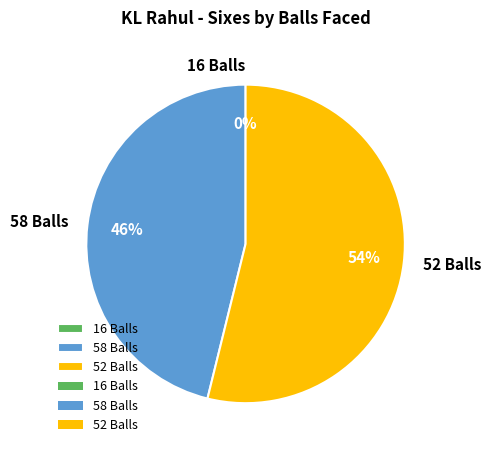

What is the change in value from 16 Balls to 52 Balls?

+7